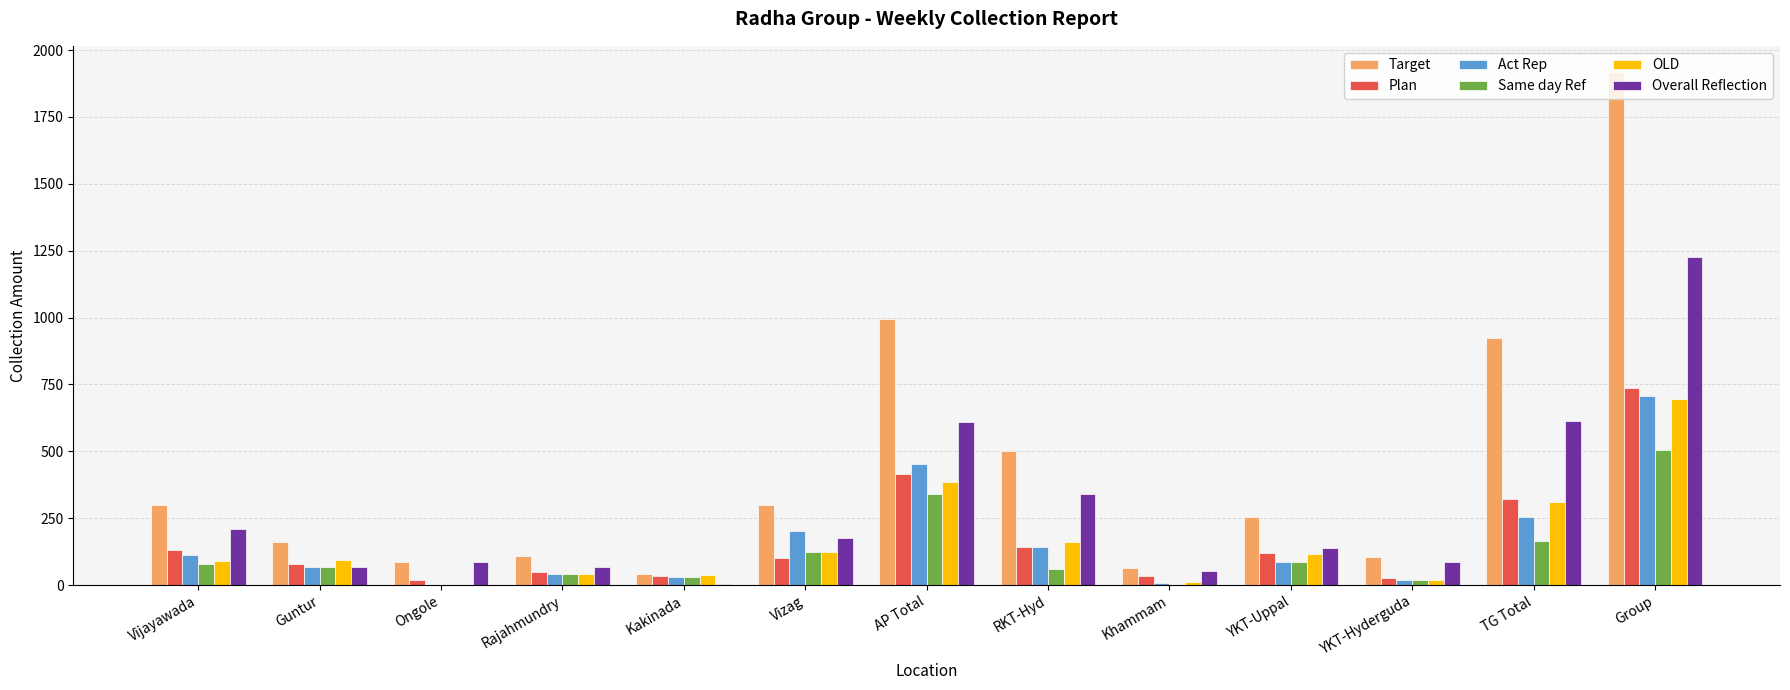

What is the highest value of the Same day Ref series?

504.8